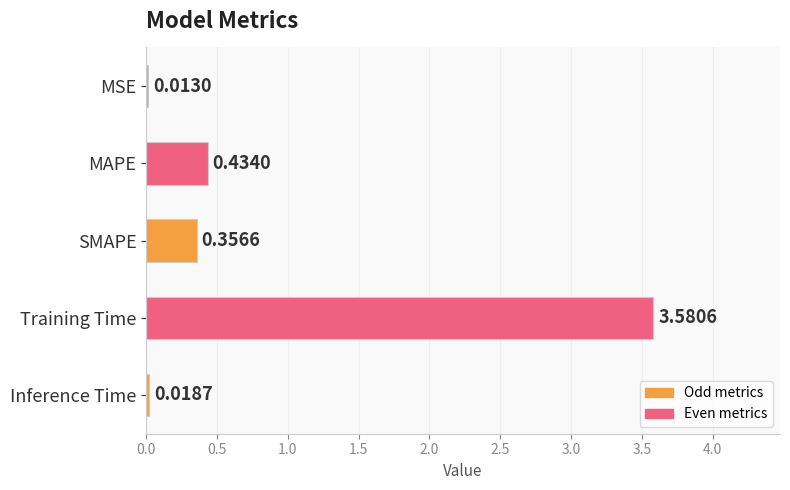

What is the sum of all values?

4.4